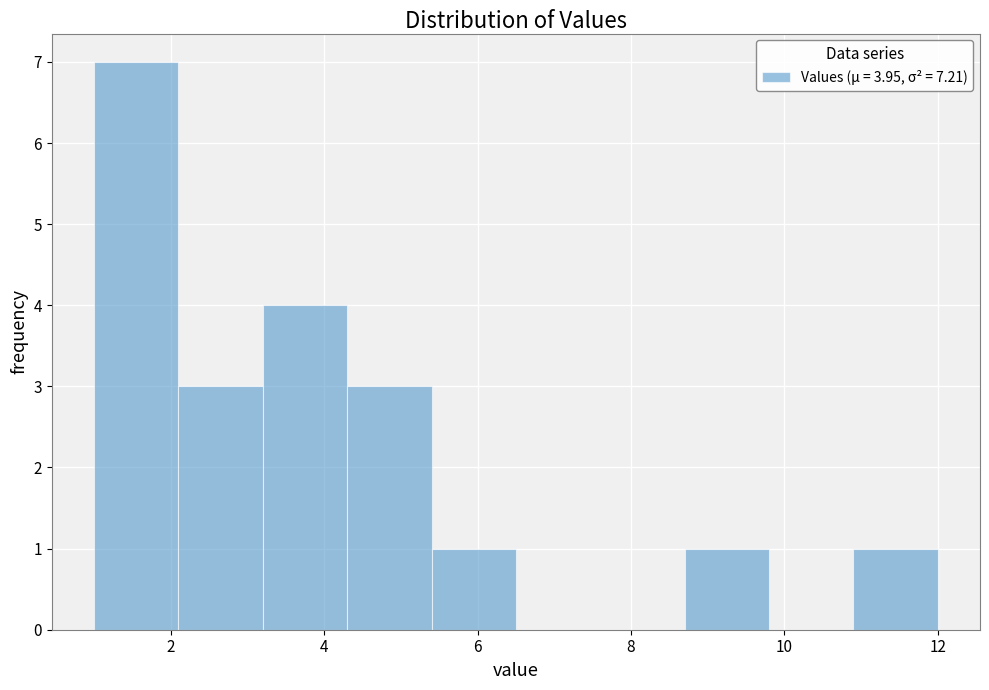

How tall is the bar that spans 4.3 to 5.4 on the x-axis? Neither the bar edges nor the heights are printed on the chart, so give them approximately, as read against the axes.

3